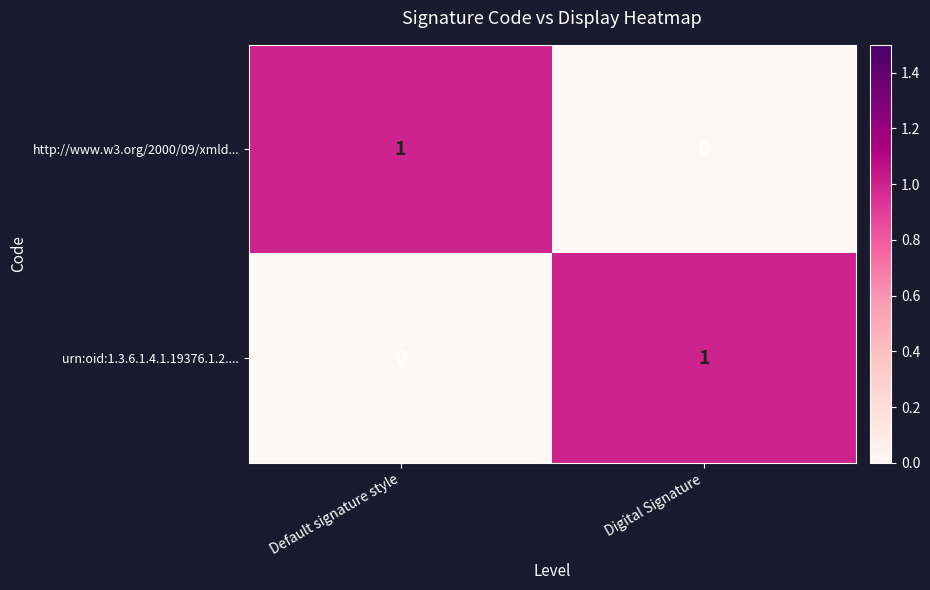

Is the value of urn:oid:1.3.6.1.4.1.19376.1.2.... at Default signature style greater than the value of http://www.w3.org/2000/09/xmld... at Default signature style?

No